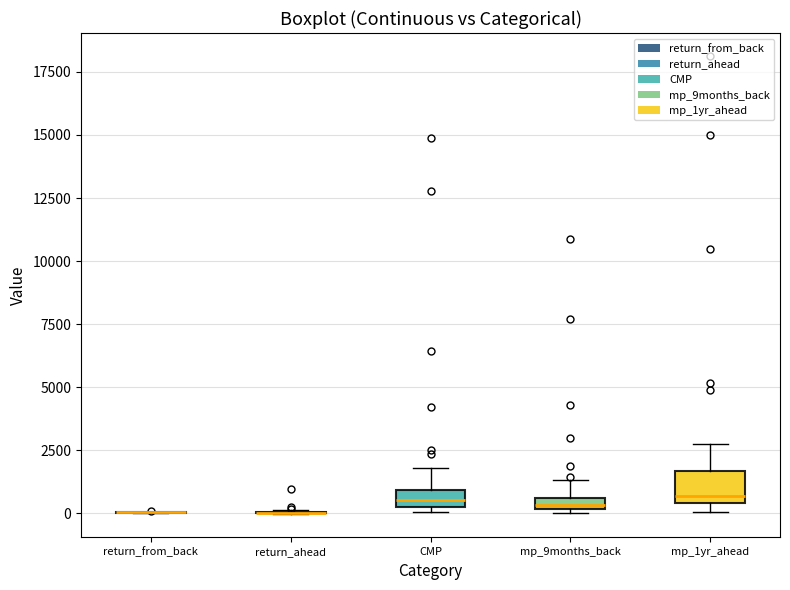

Comparing the boxes themselves (not the whiskers), which one is the tallest?

mp_1yr_ahead